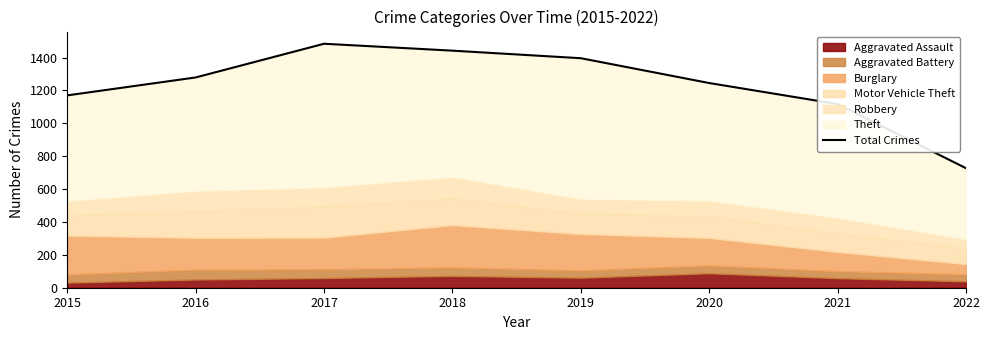

How many lines are shown in the chart?

1